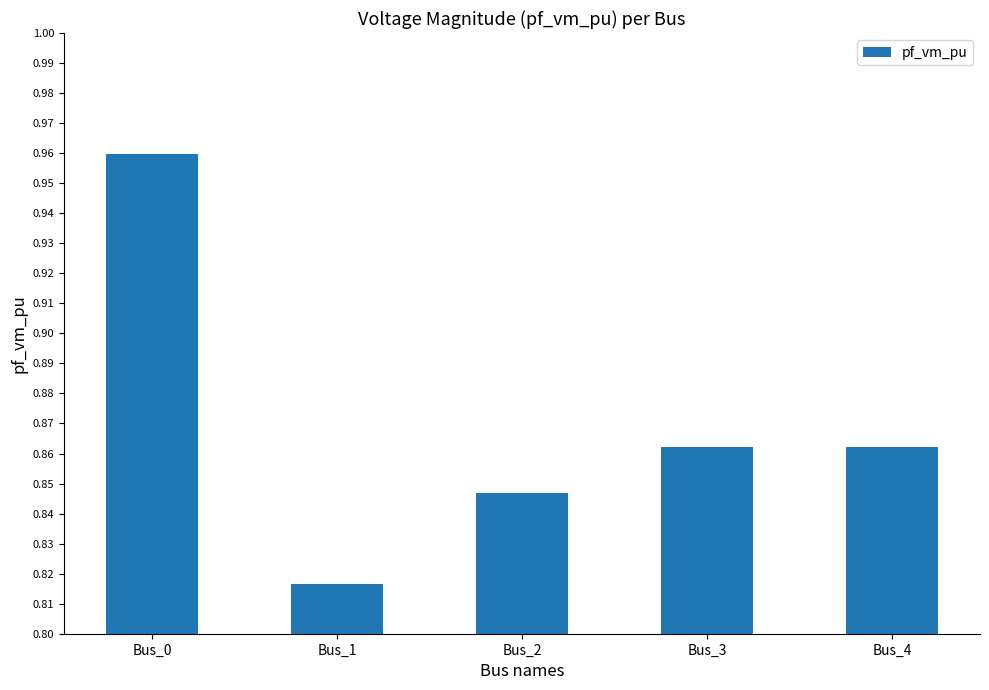

Where is the data nearest to the value 0?

Bus_1